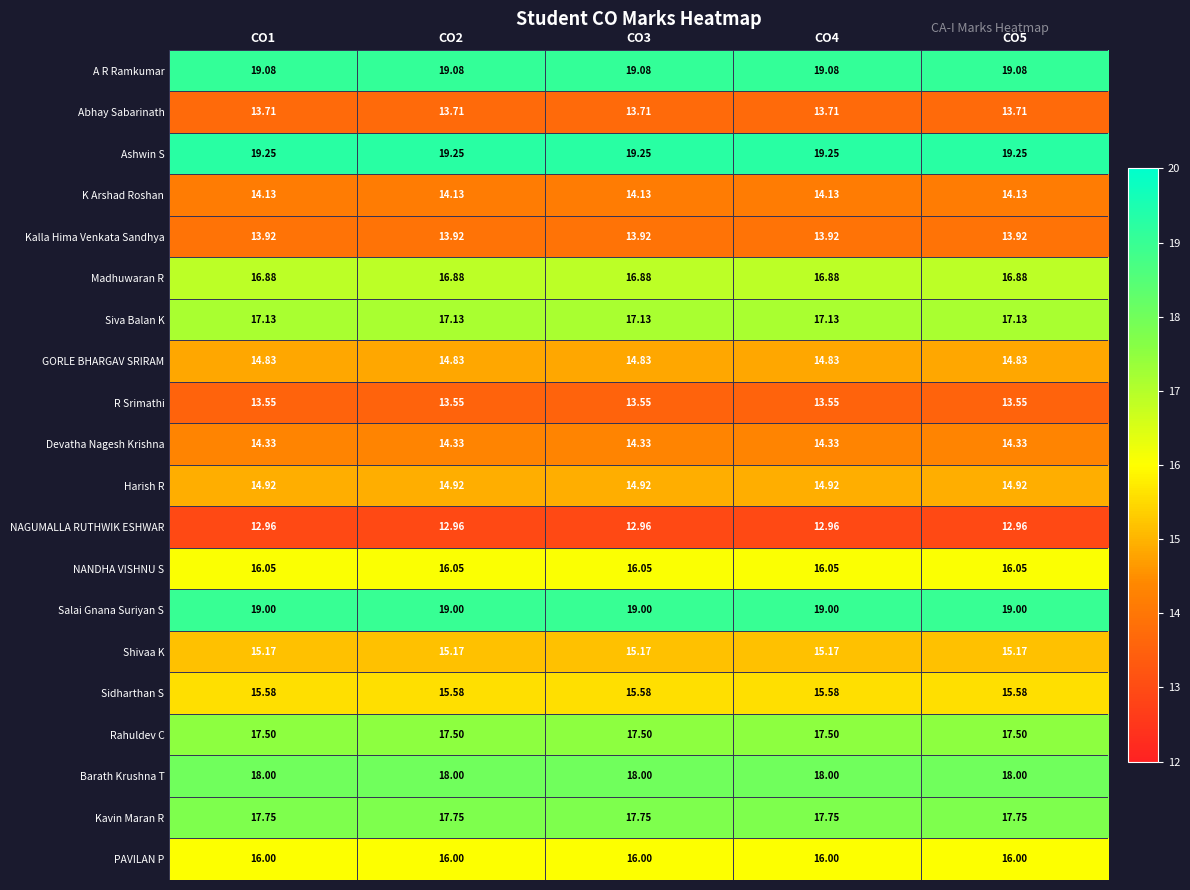

At CO3, list the series in order from largest to smallest.

Ashwin S, A R Ramkumar, Salai Gnana Suriyan S, Barath Krushna T, Kavin Maran R, Rahuldev C, Siva Balan K, Madhuwaran R, NANDHA VISHNU S, PAVILAN P, Sidharthan S, Shivaa K, Harish R, GORLE BHARGAV SRIRAM, Devatha Nagesh Krishna, K Arshad Roshan, Kalla Hima Venkata Sandhya, Abhay Sabarinath, R Srimathi, NAGUMALLA RUTHWIK ESHWAR